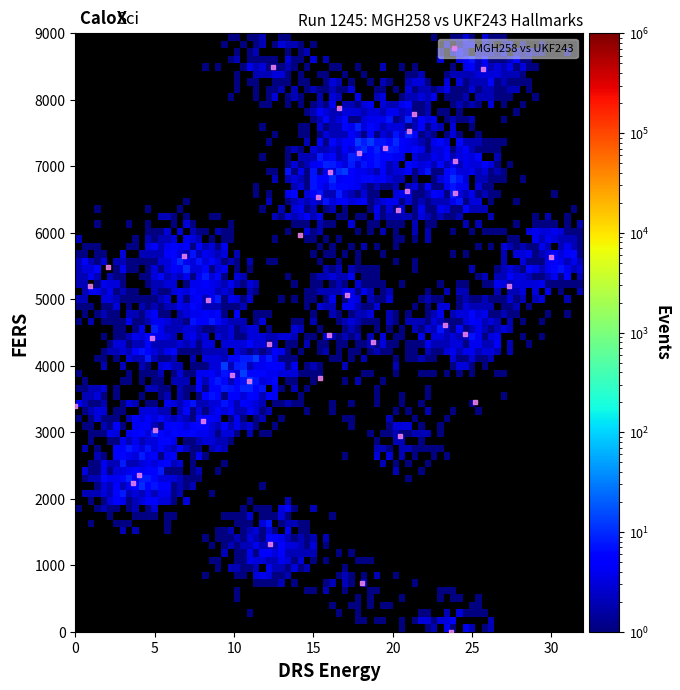

What is the range of Y values (max minus min)?

8500.0